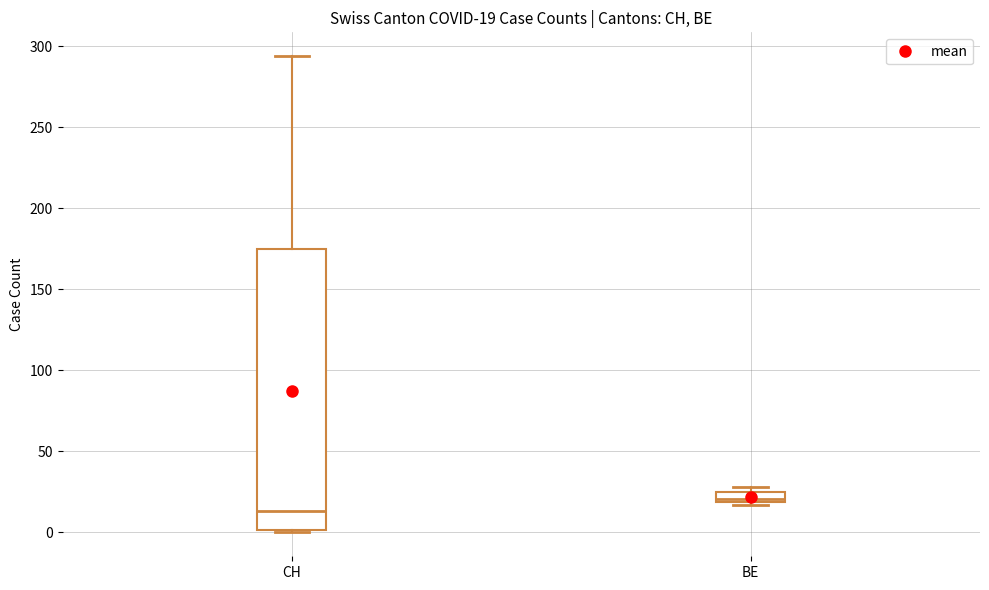

Which box has the lowest median line?

CH